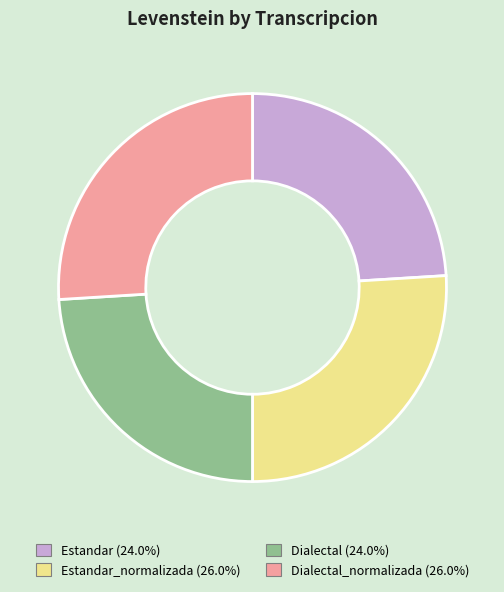

Does any single category account for the majority?

No